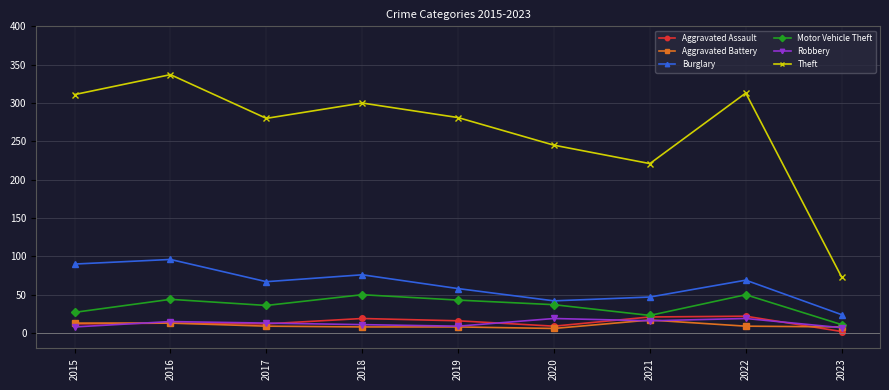

True or false: Aggravated Battery has more than 0 points higher than both neighbors.

True